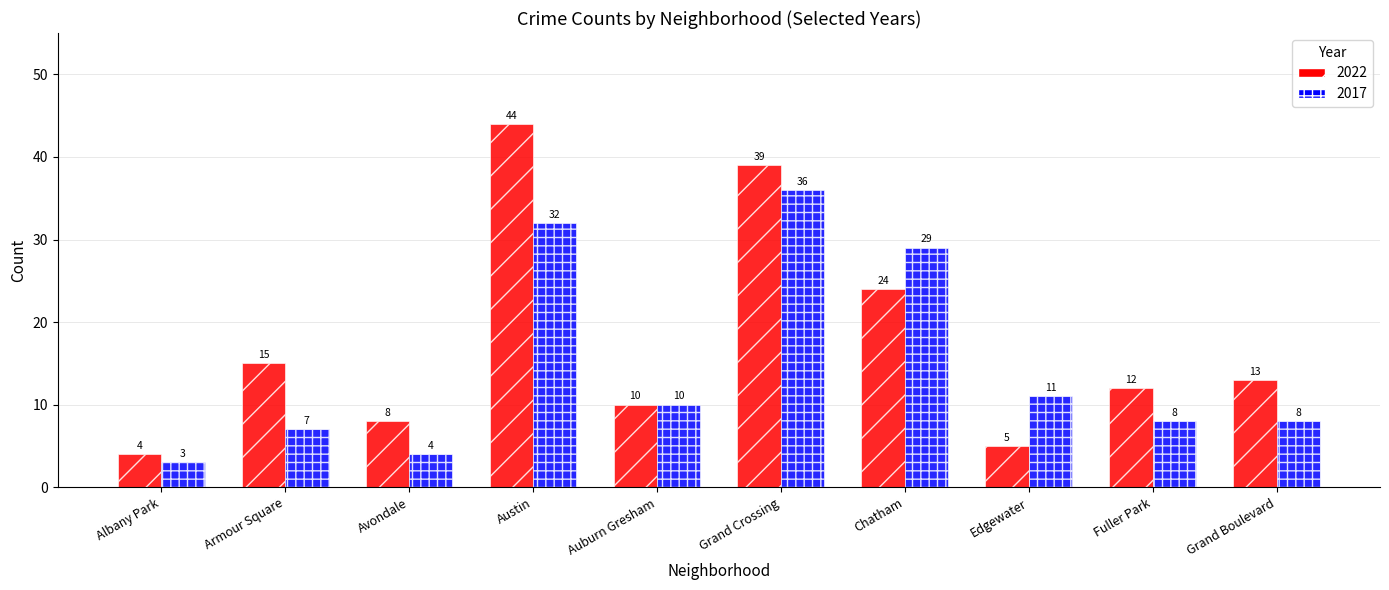

At how many categories does at least one series exceed 37?

2